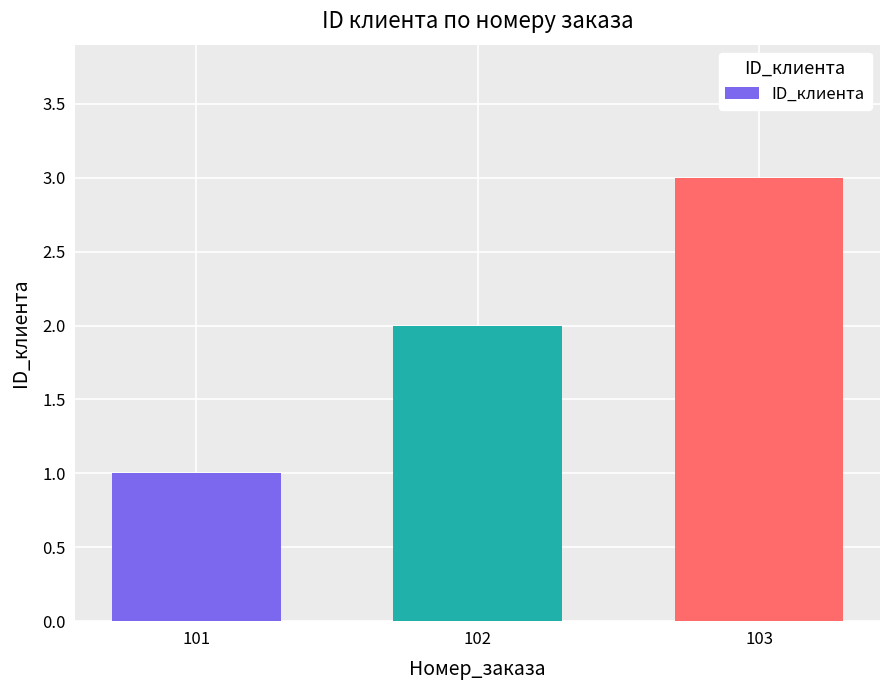

Where is the data nearest to the value 2?

102